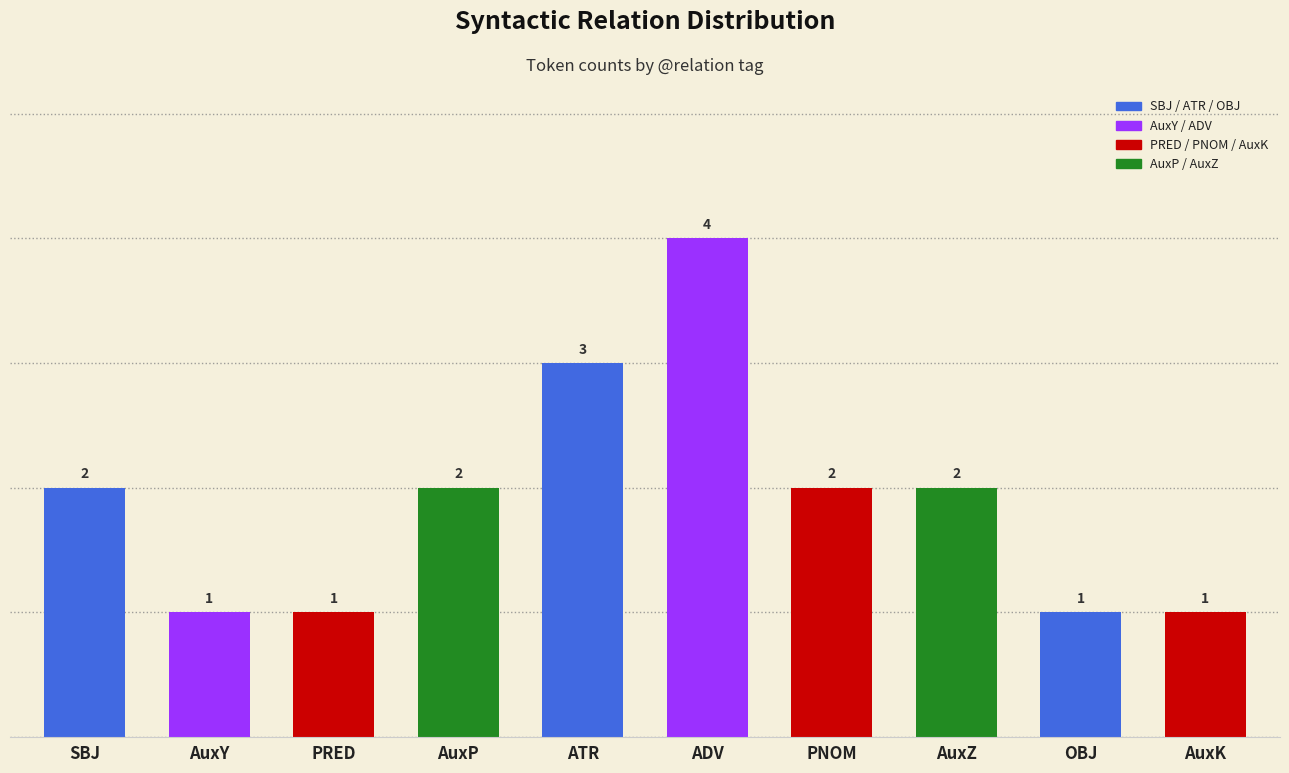

At which category does the chart reach its peak across all series?

ADV